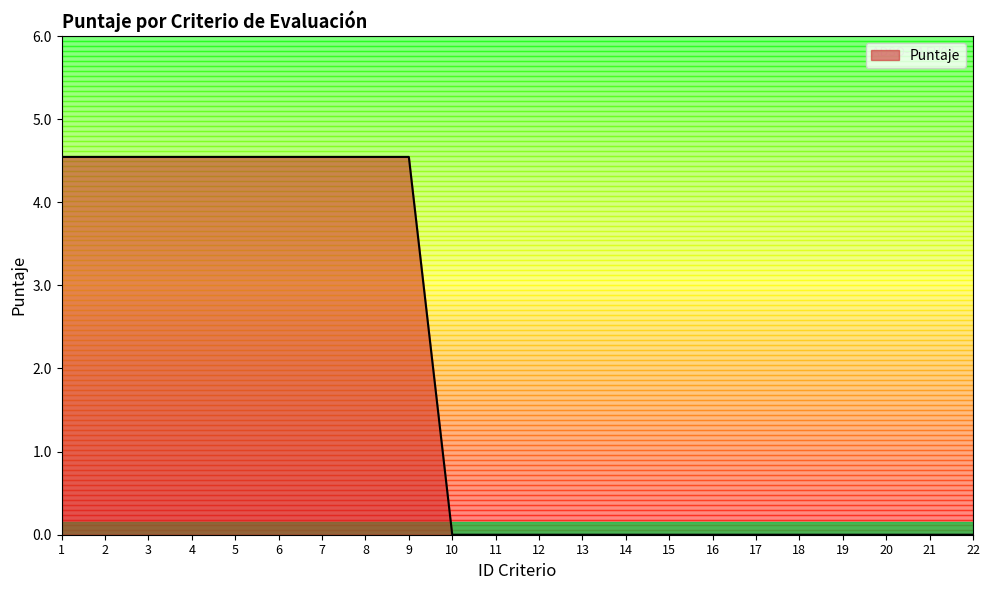

What is the approximate value at 1?

4.5